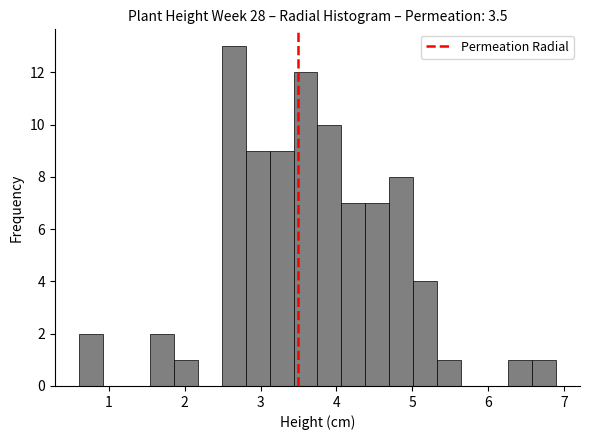

Read against the x-axis, roughly where is the centre of the tallest bar?

2.6